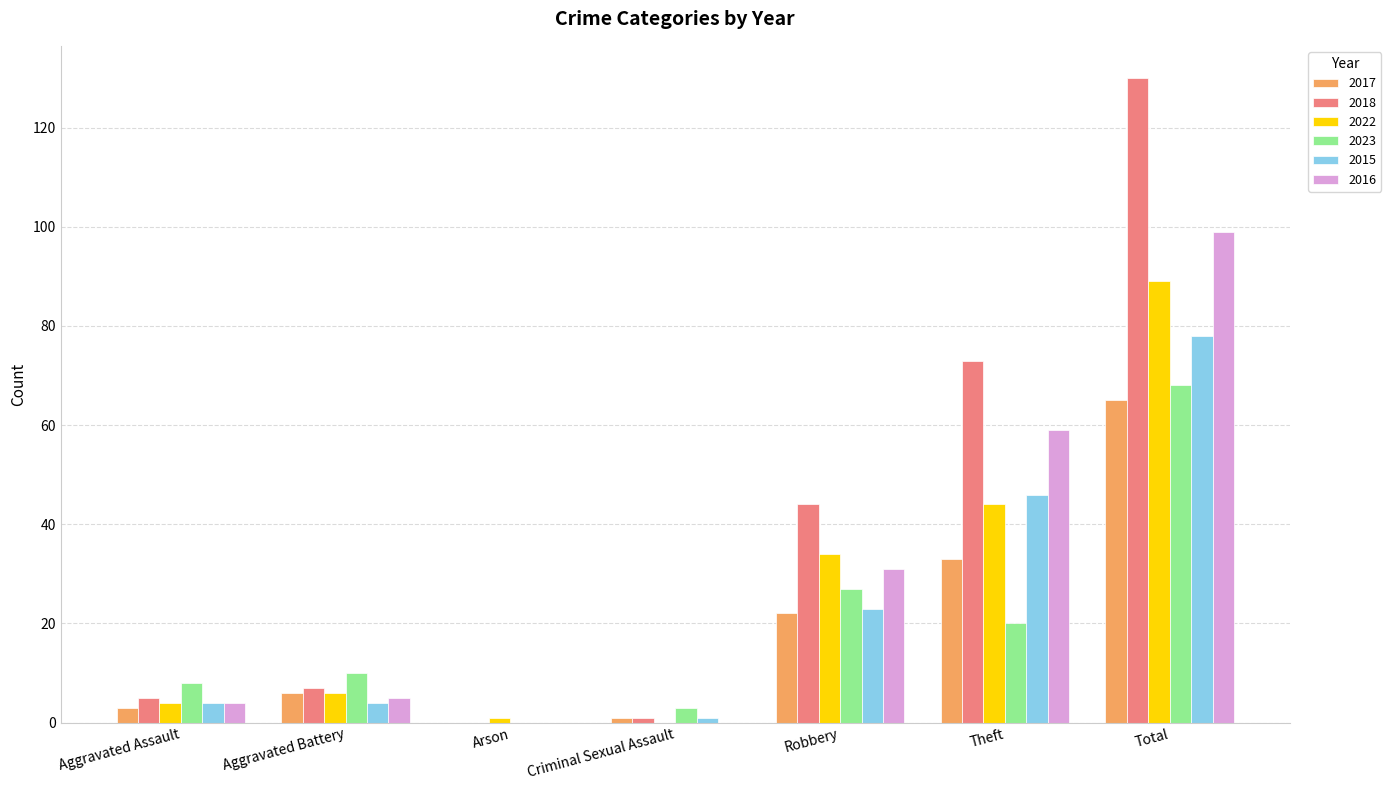

Does the chart contain stacked bars?

No